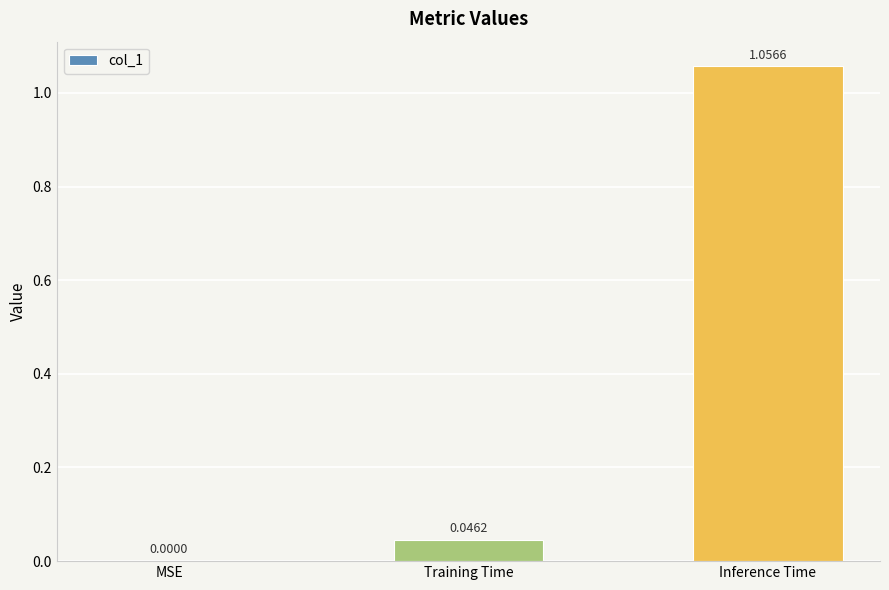

At which label is the value closest to 0?

MSE